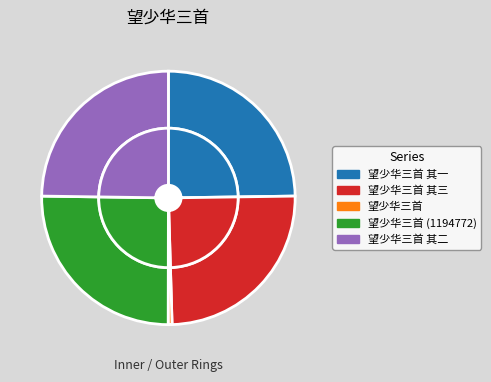

True or false: 望少华三首 (1194772) accounts for 36% of the total.

False